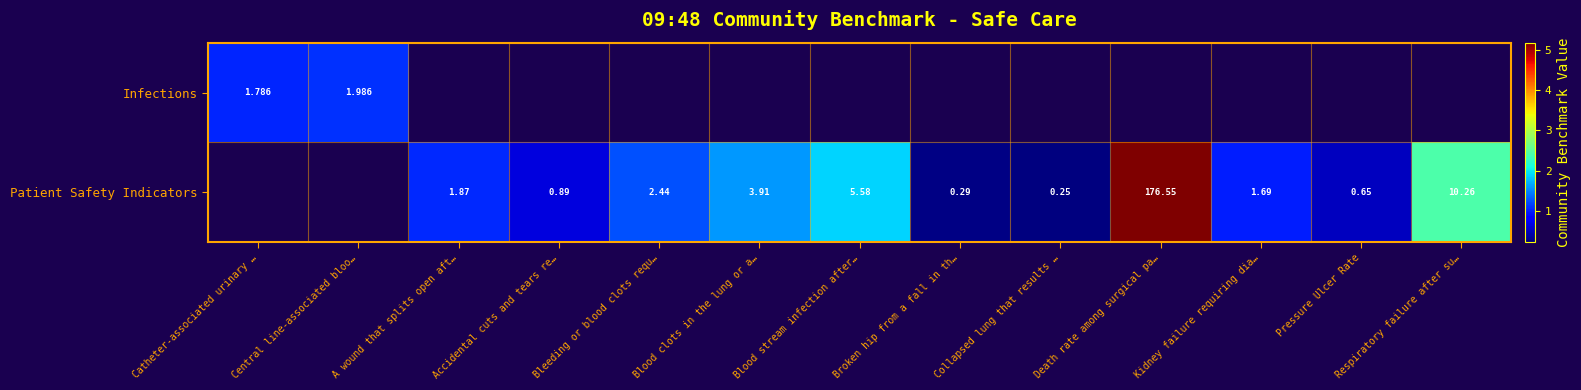

How many positive values does the Patient Safety Indicators series have?

11